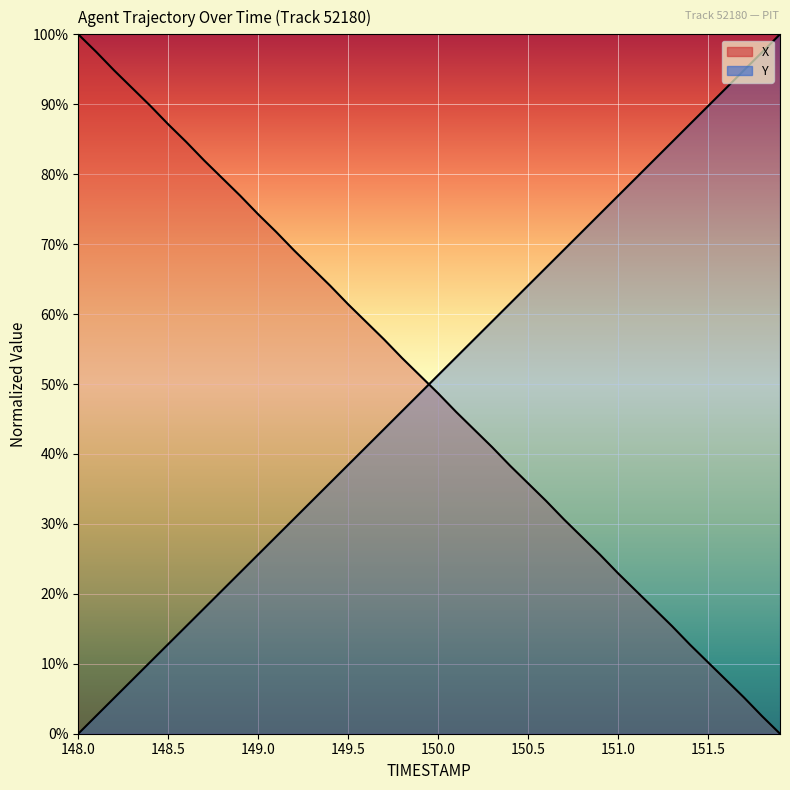

Read the Y value at 150.2.

56.4